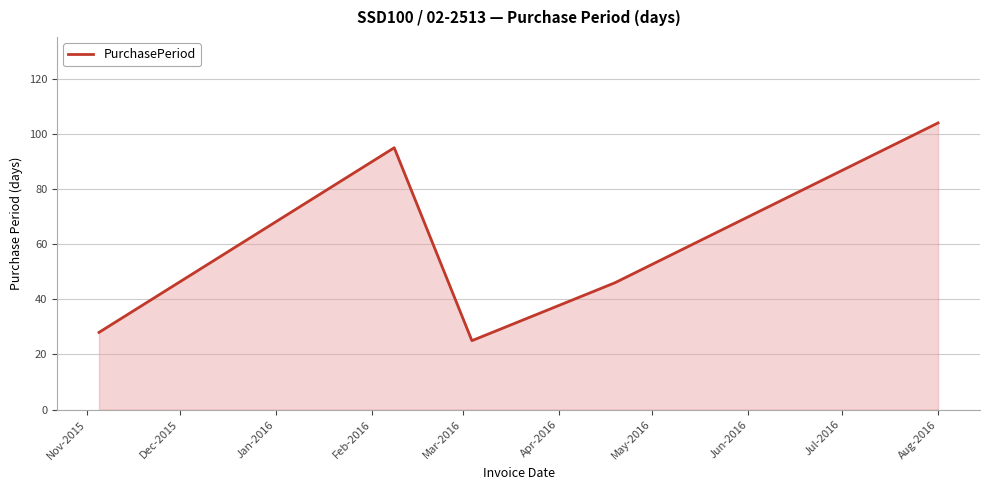

True or false: there are more than 2 points higher than both neighbors.

False